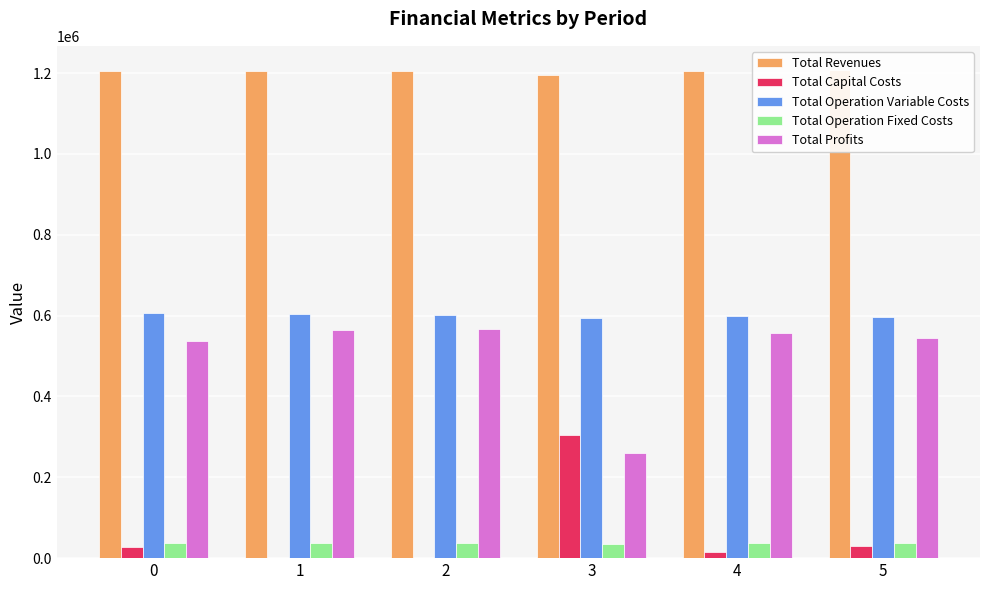

Reading right to left, extract all data points from this chart.

Total Revenues: 5=1207241.2	4=1205817.7	3=1195467.6	2=1205817.7	1=1205817.7	0=1205817.7
Total Capital Costs: 5=28800.0	4=14400.0	3=305600.0	2=0.0	1=0.0	0=26400.0
Total Operation Variable Costs: 5=596375.4	4=597909.9	3=594985.0	2=602380.3	1=604610.8	0=606838.4
Total Operation Fixed Costs: 5=36654.1	4=36401.9	3=34888.6	2=36401.9	1=36401.9	0=36401.9
Total Profits: 5=545411.7	4=557105.9	3=259994.0	2=567035.6	1=564805.0	0=536177.4